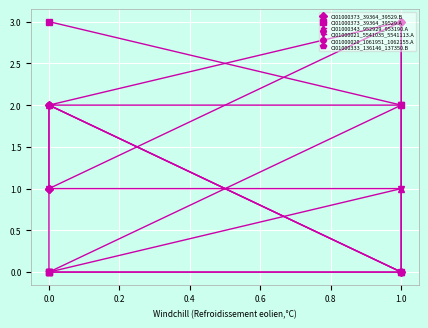

The value of CI01000343_952929_953190.A at 1.0 is 0. True or false?

True